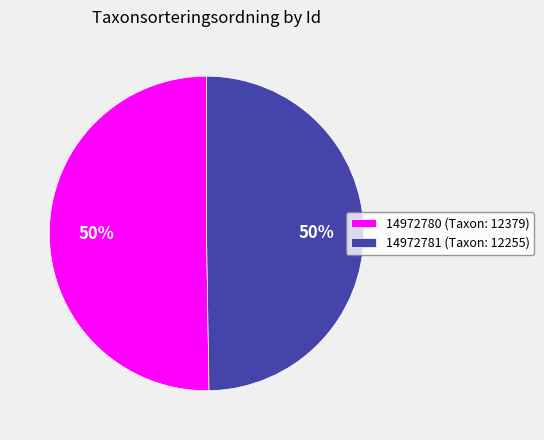

Combined, do 14972781 (Taxon: 12255) and 14972780 (Taxon: 12379) account for over 50%?

Yes